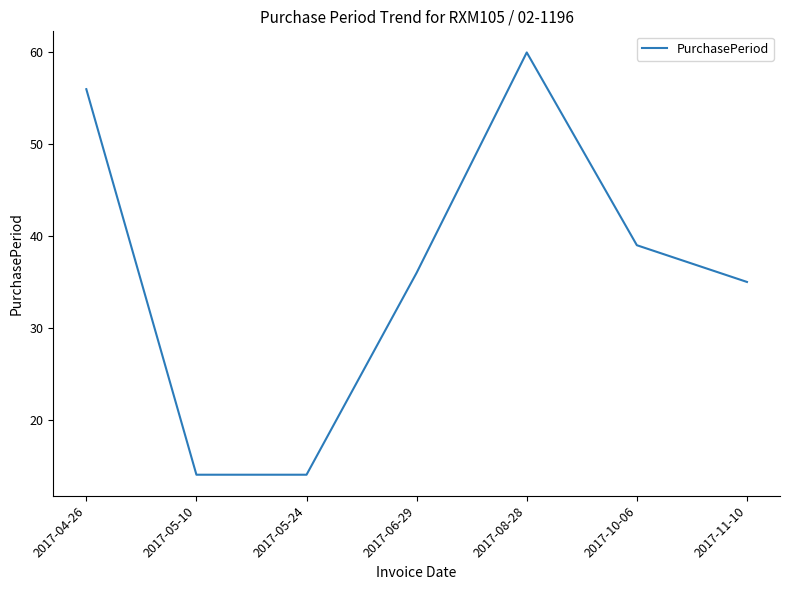

How many lines are shown in the chart?

1